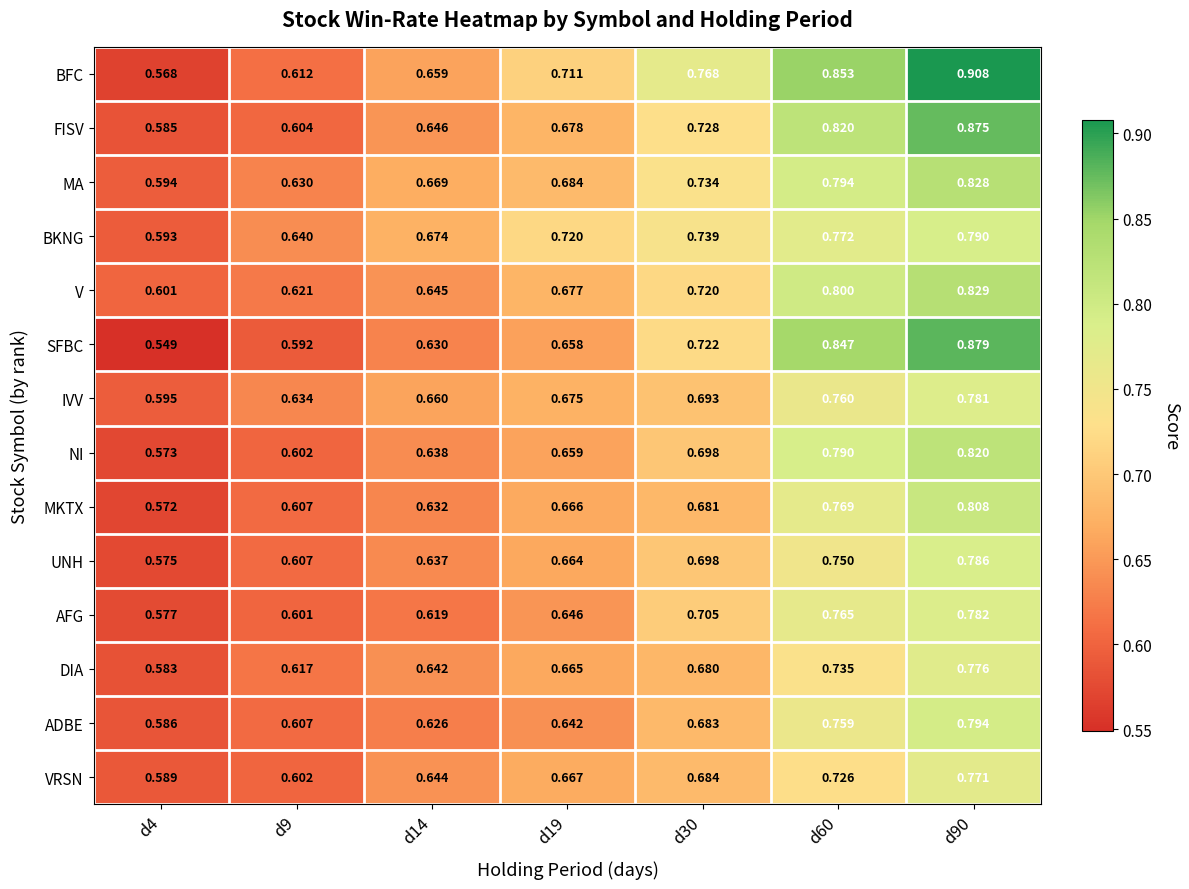

Between d19 and d30, which series saw the biggest shift?

SFBC